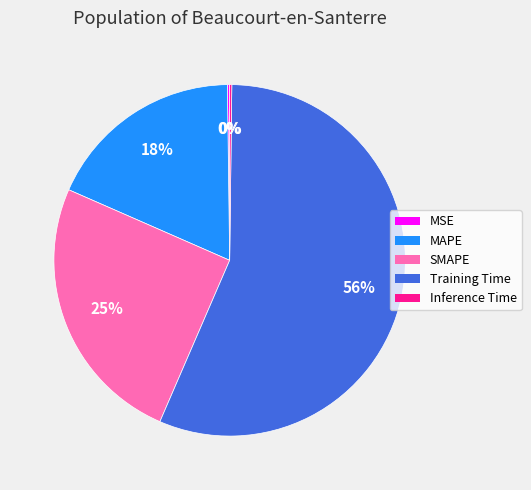

Which category has the biggest portion of the pie?

Training Time